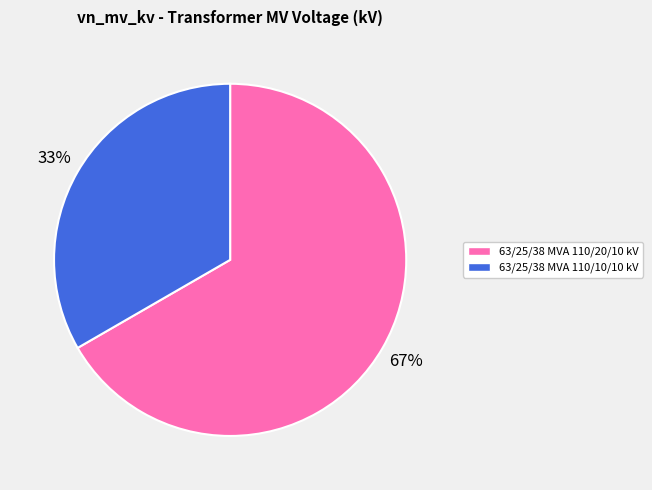

The 63/25/38 MVA 110/20/10 kV slice represents 67% of the pie. True or false?

True